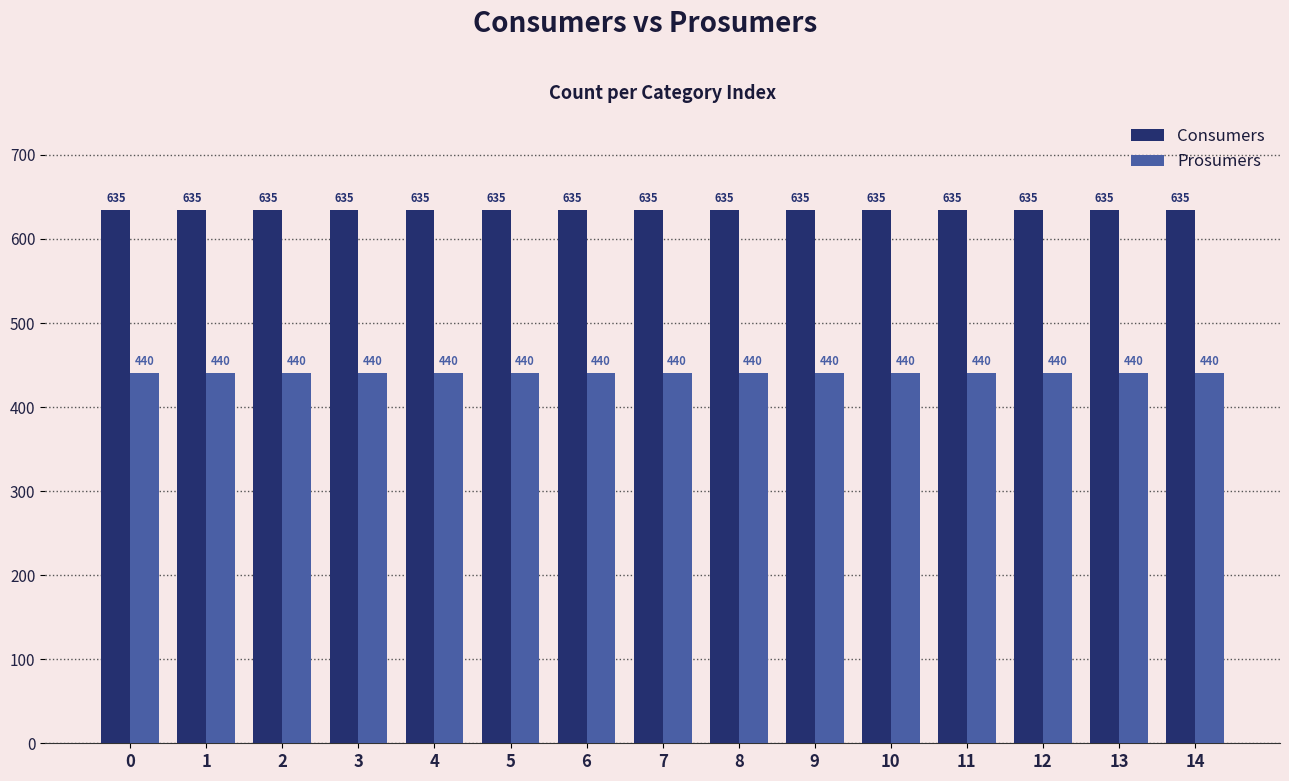

Reading right to left, extract all data points from this chart.

Consumers: 14=635	13=635	12=635	11=635	10=635	9=635	8=635	7=635	6=635	5=635	4=635	3=635	2=635	1=635	0=635
Prosumers: 14=440	13=440	12=440	11=440	10=440	9=440	8=440	7=440	6=440	5=440	4=440	3=440	2=440	1=440	0=440